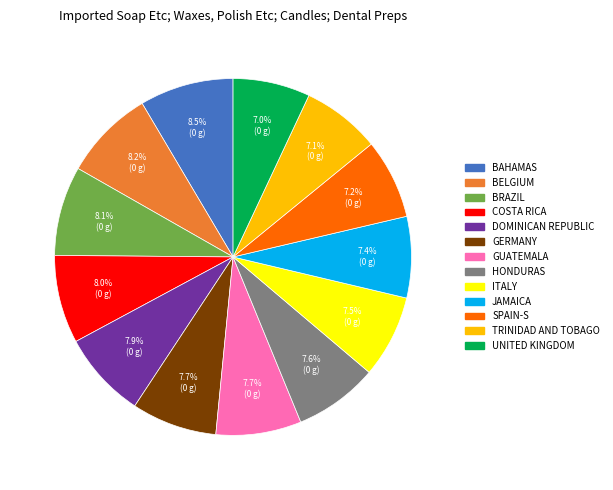

Does any single category account for the majority?

No